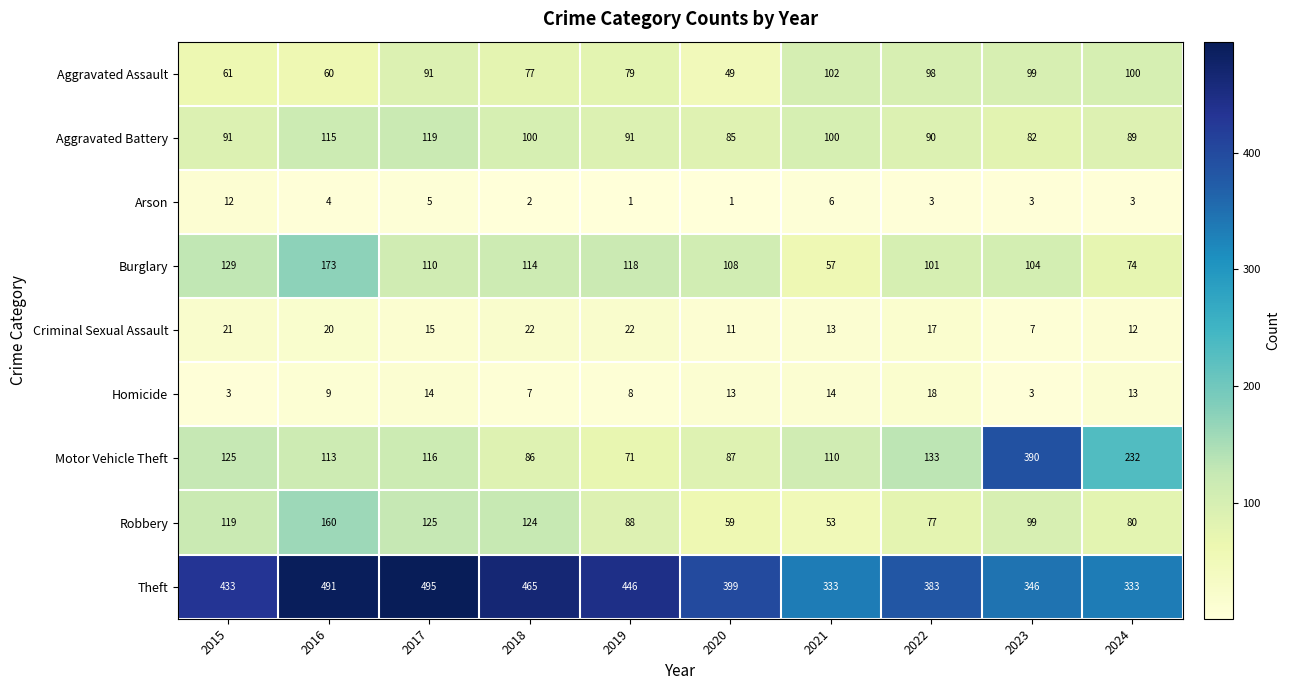

At how many categories does at least one series exceed 176?

10